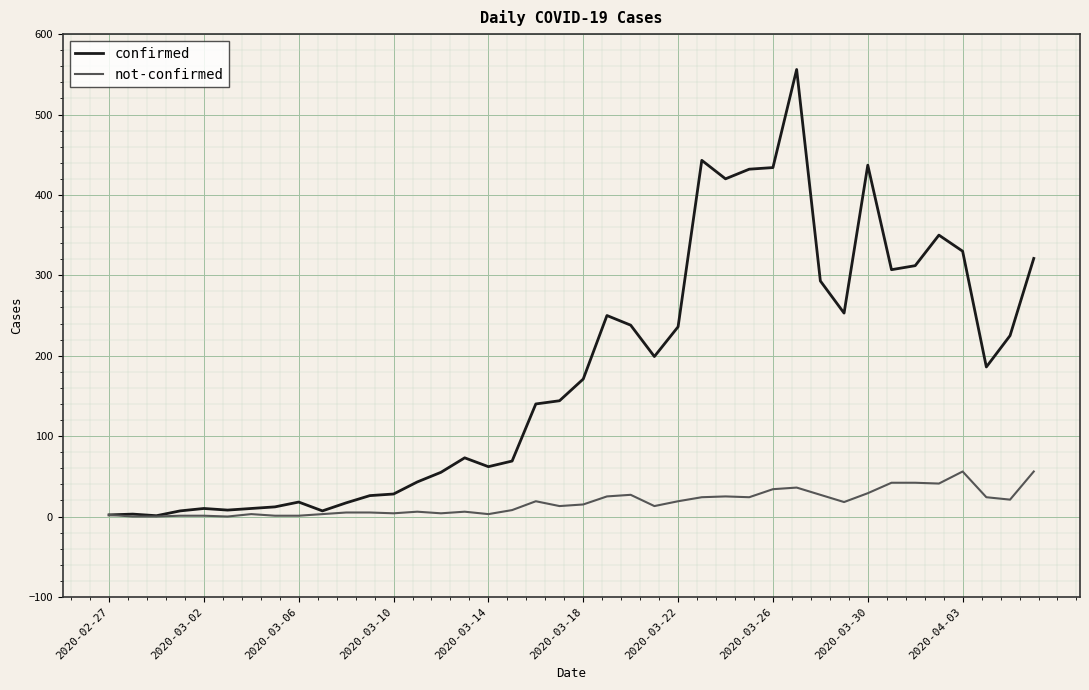

What is the highest value of the not-confirmed series?

56